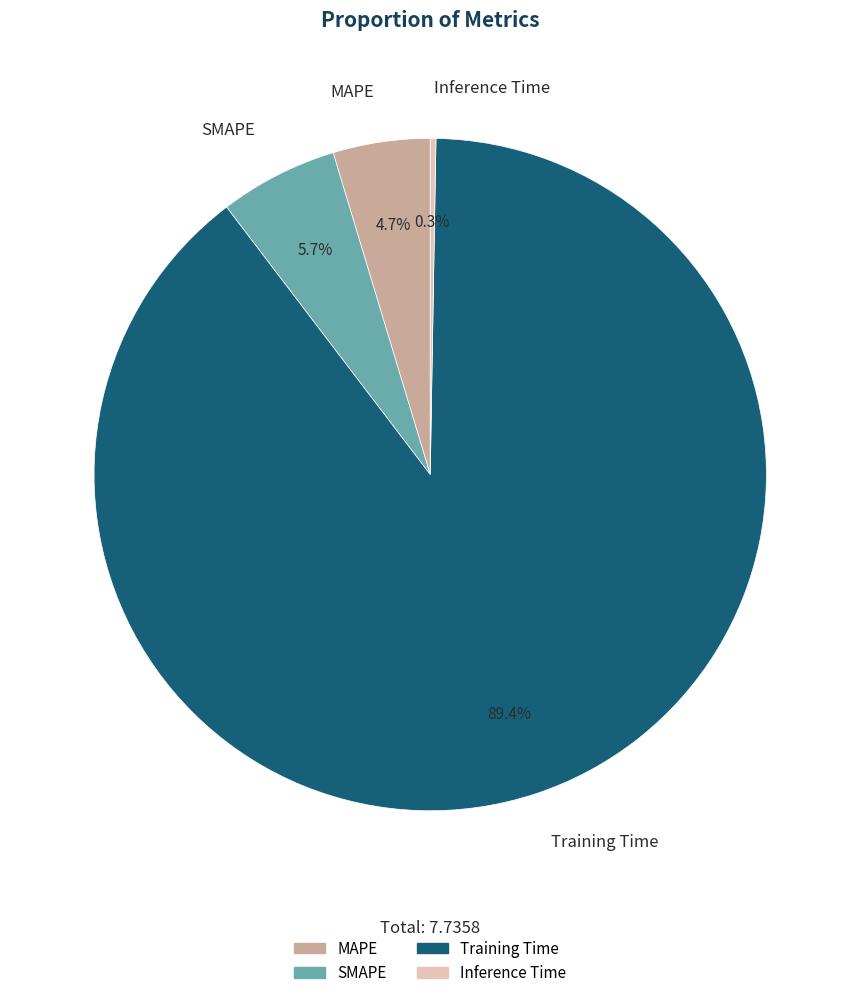

Is there any slice that represents more than half of the pie?

Yes